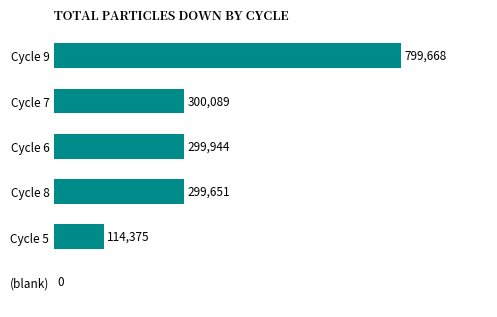

Where is the data nearest to the value 399834?

Cycle 7